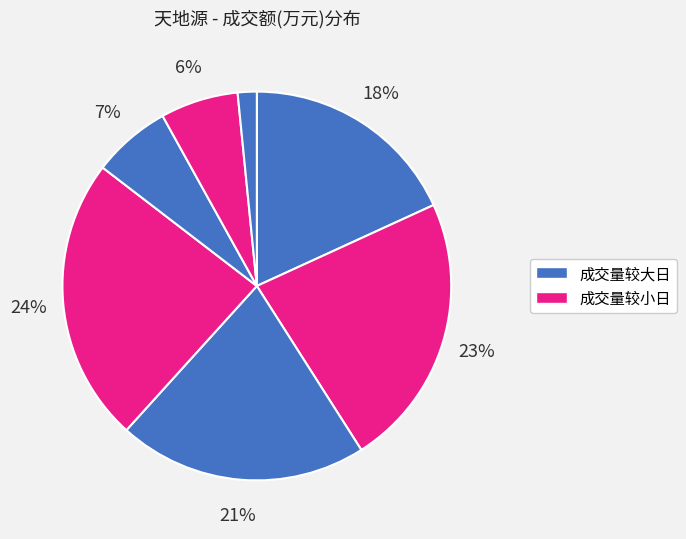

Is there a majority slice in this chart?

No